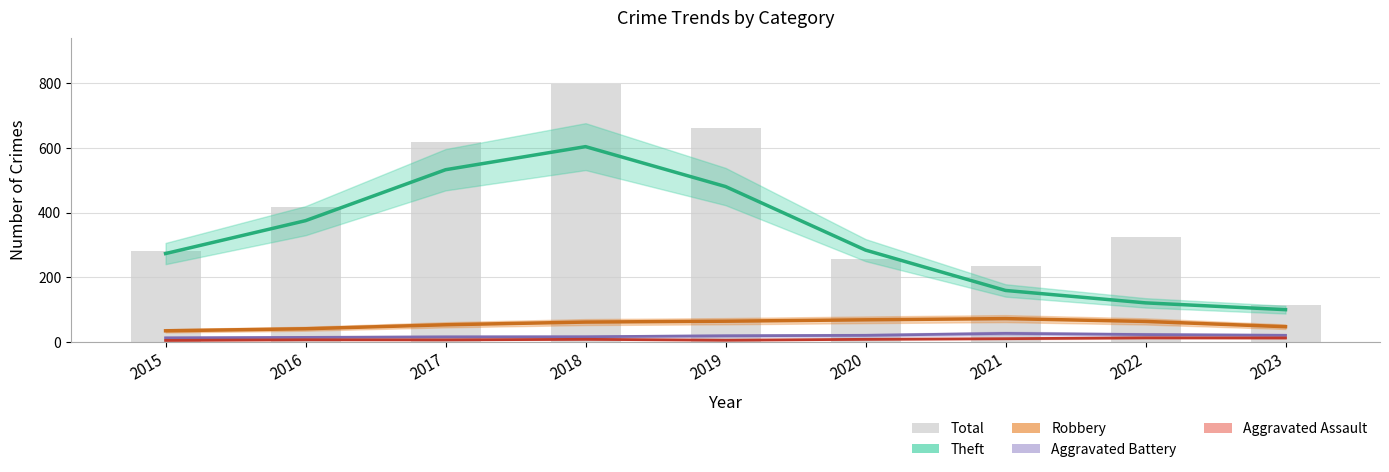

What value does the data have at 2016, to the nearest 100?

400